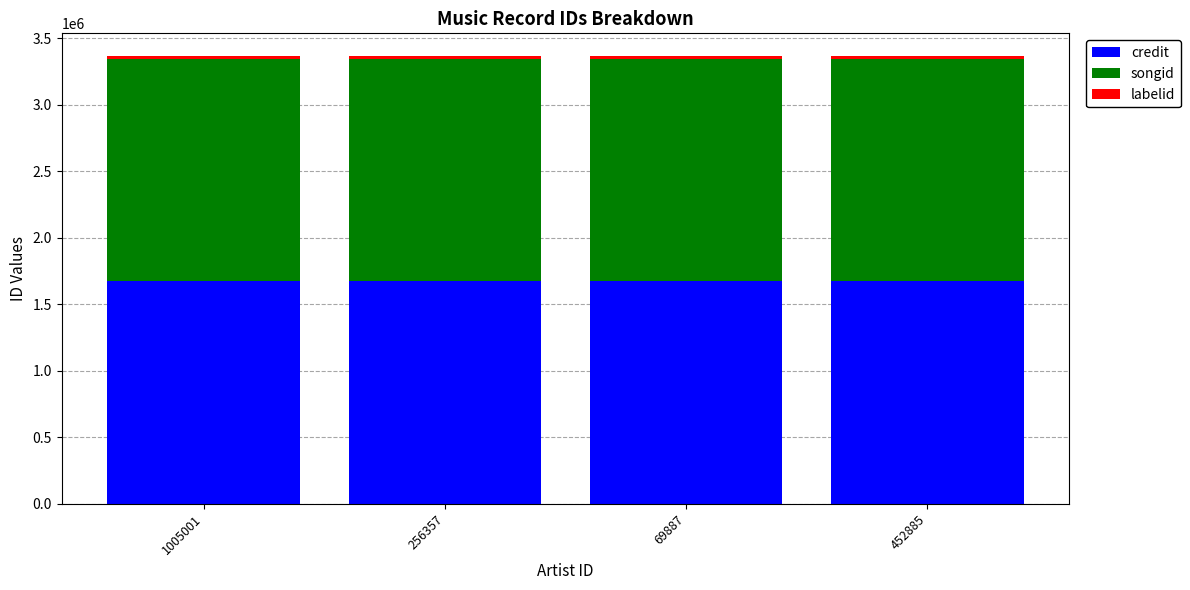

How many bars are there in total?

4